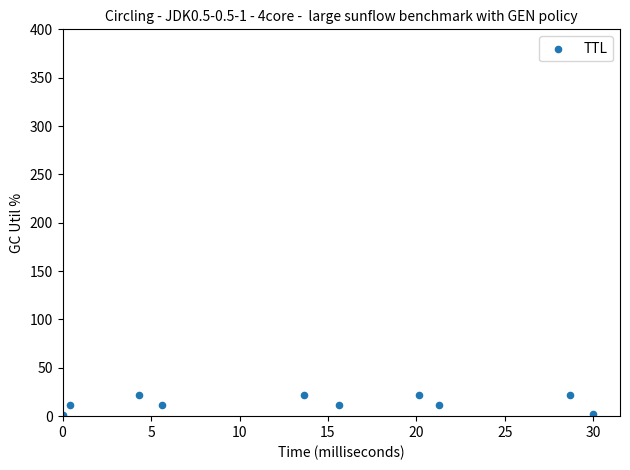

What is the average Y value?

14